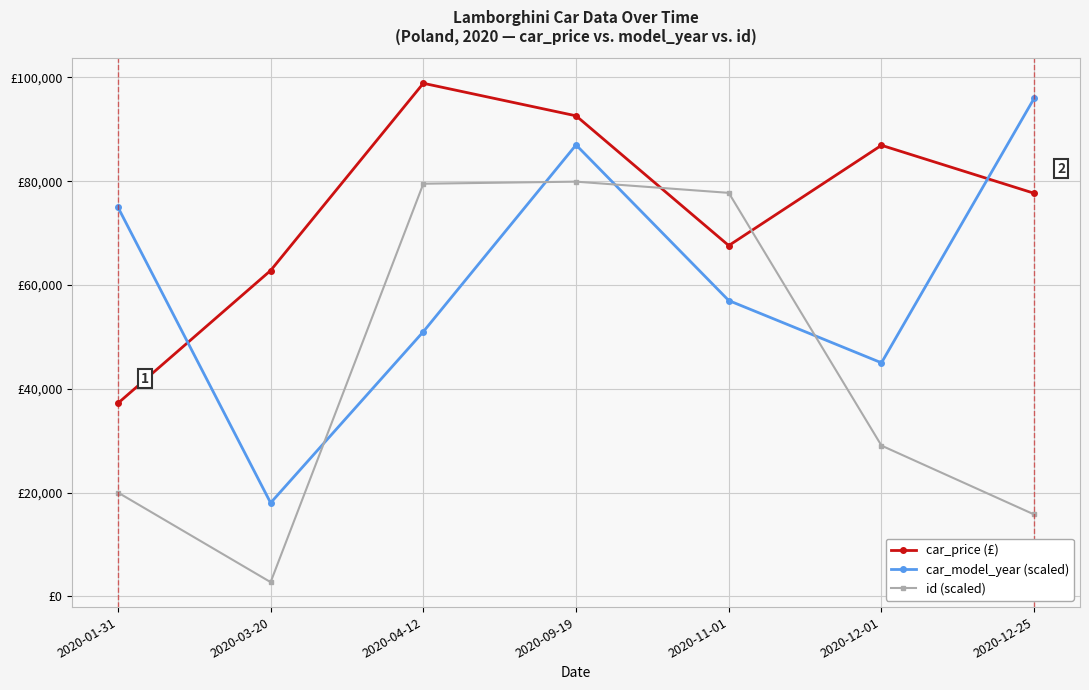

What is the minimum value shown in the chart?

2720.0